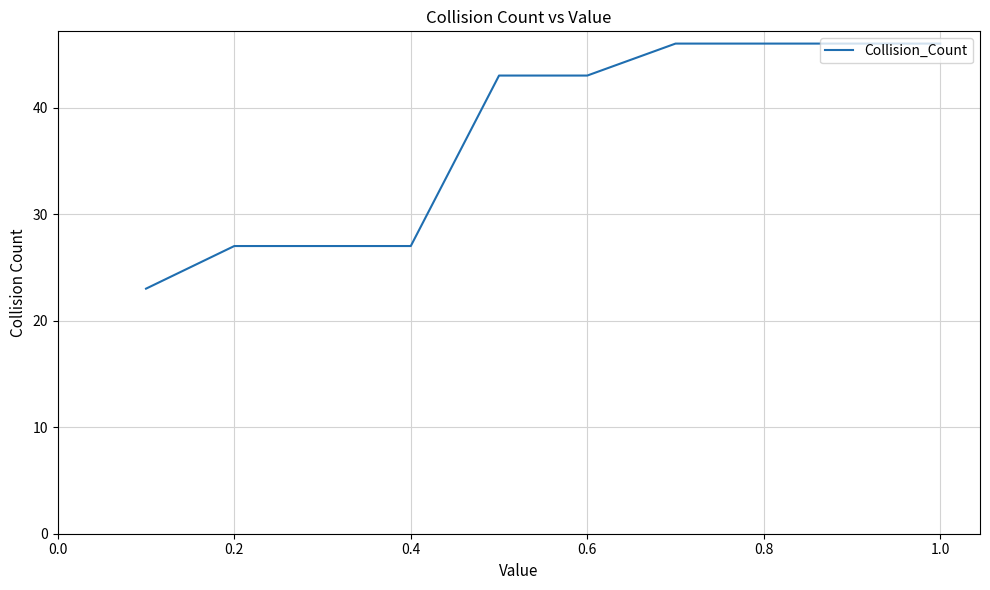

What is the smallest value displayed?

23